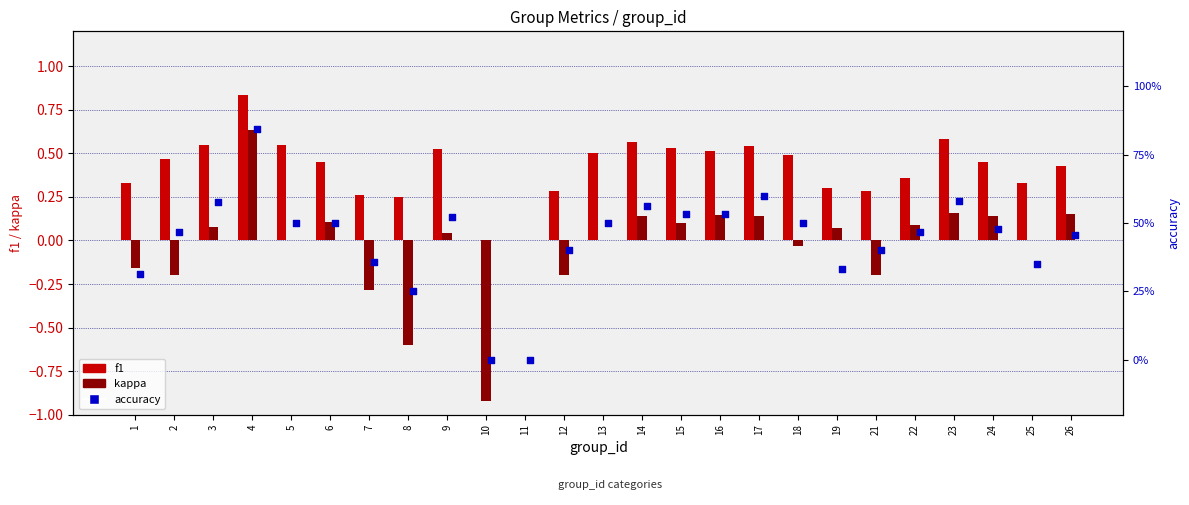

Which series has the widest spread of Y values?

kappa